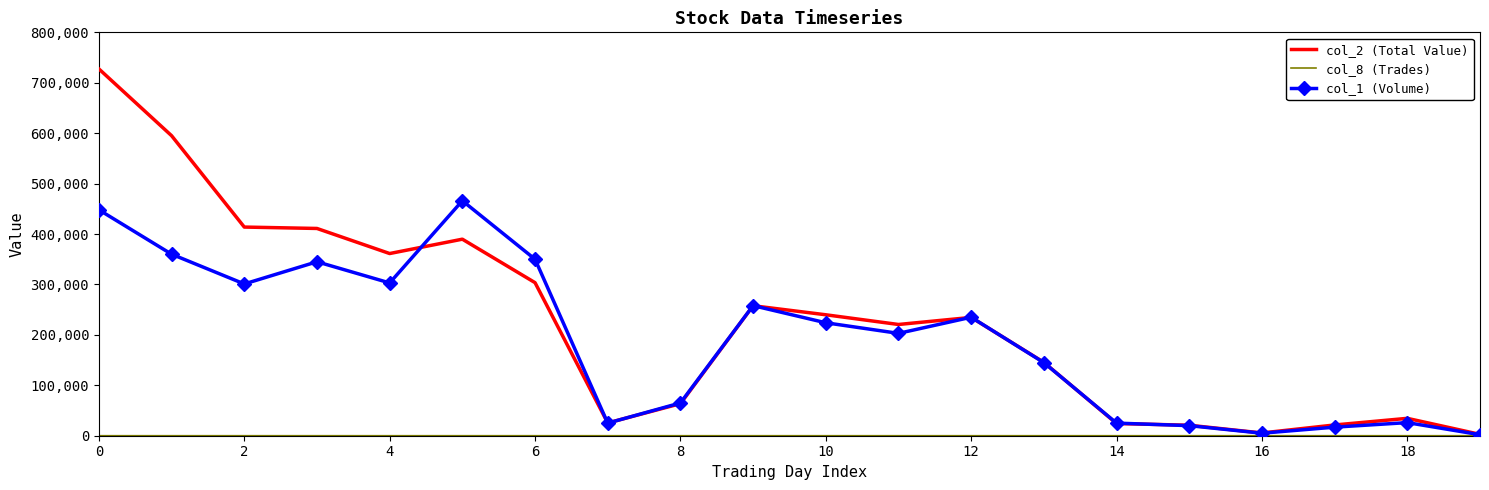

What is the maximum value shown in the chart?

727390